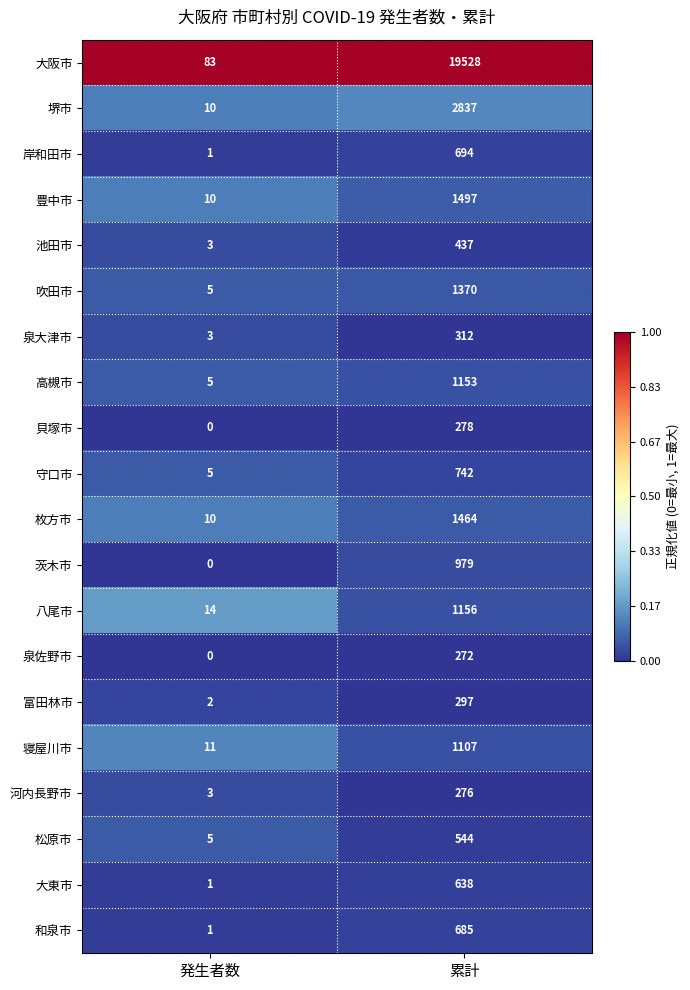

Where is 高槻市 nearest to the value 579?

発生者数